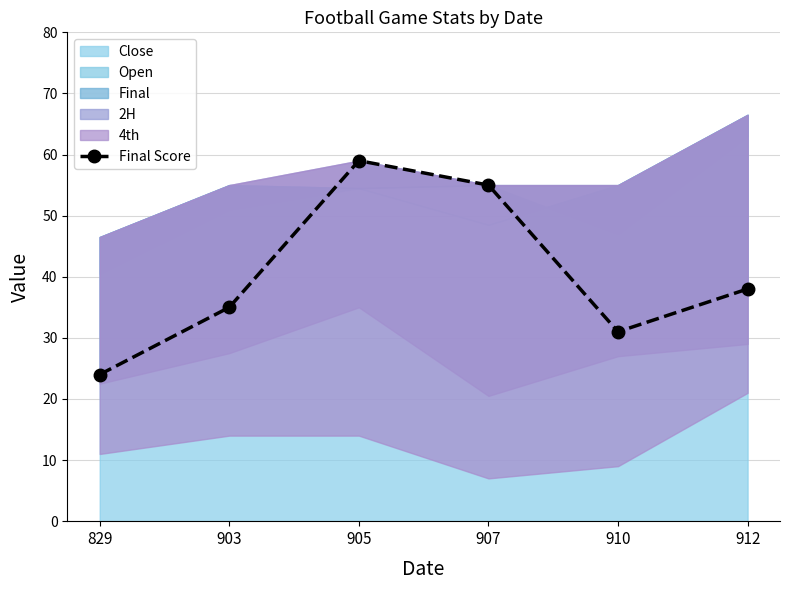

At which category does the chart reach its minimum across all series?

829